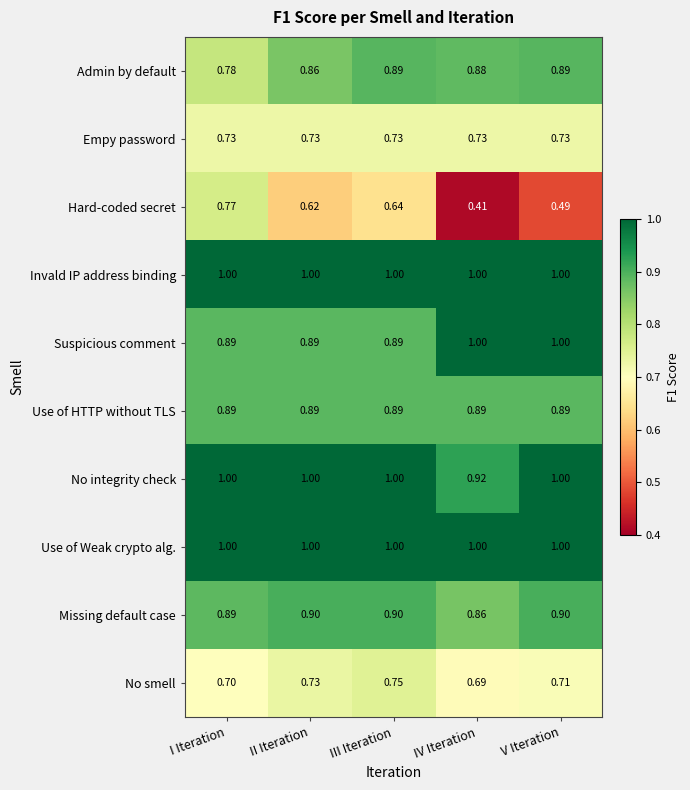

Where is No integrity check nearest to the value 0?

IV Iteration